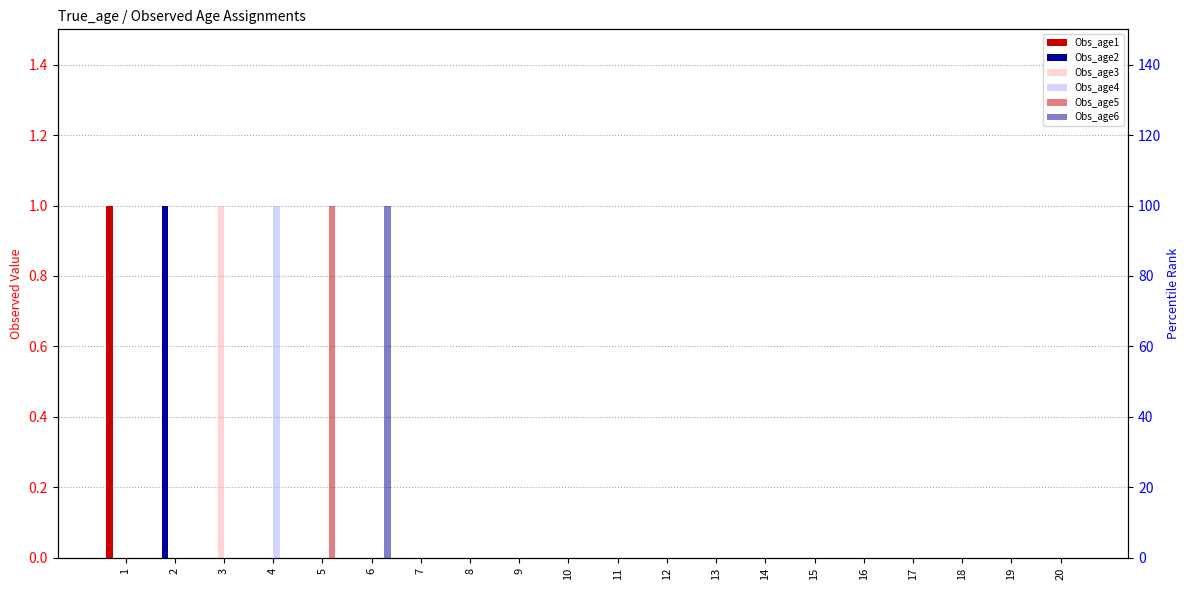

Which series has the largest total across all categories?

Obs_age3